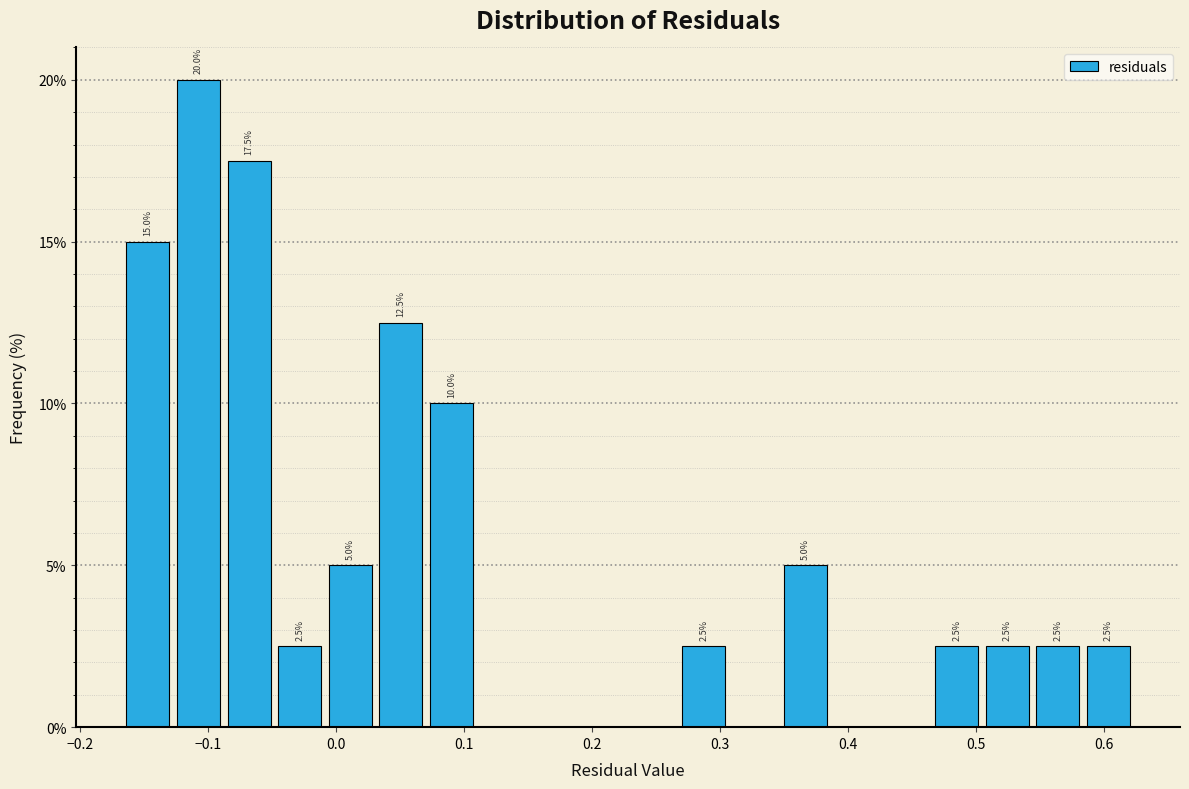

Read against the x-axis, roughly where is the centre of the tallest bar?

-0.11